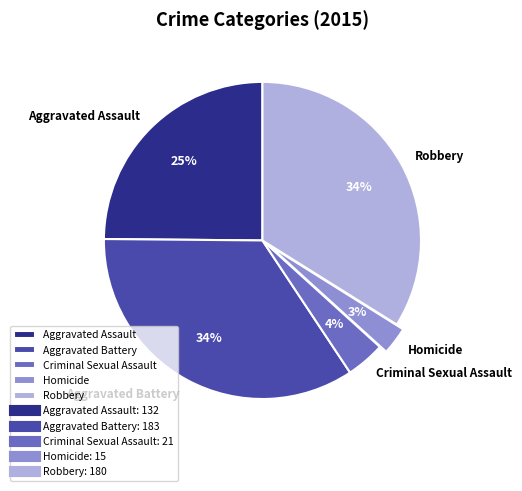

What percentage is the Robbery slice, to the nearest percent?

34%